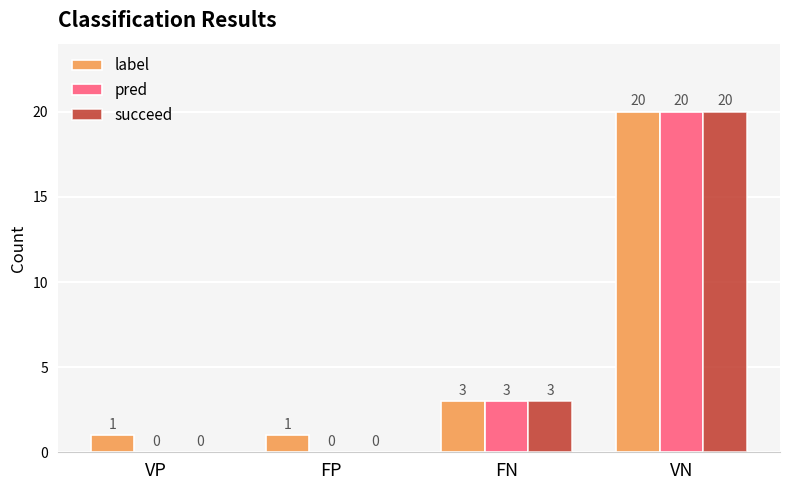

True or false: pred has a value of 0 at FP.

True